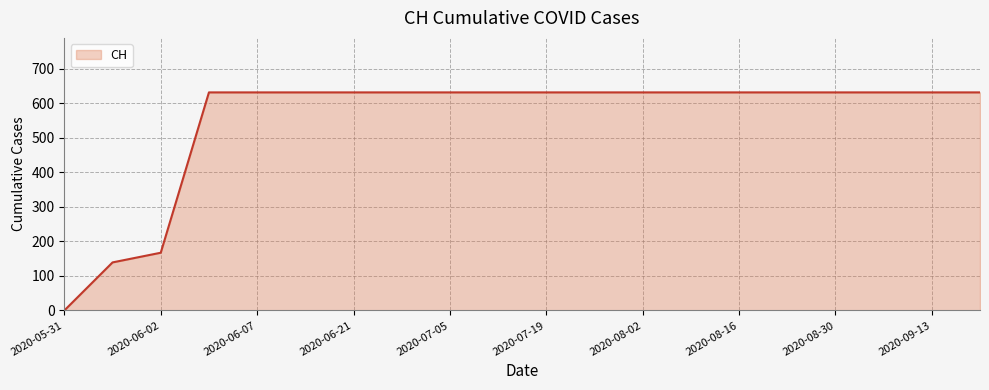

What is the greatest value displayed?

631